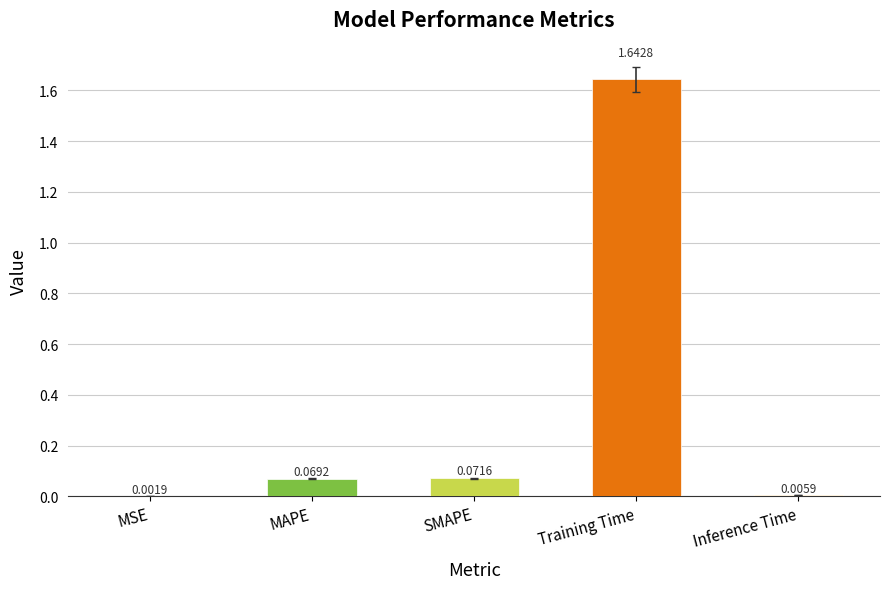

Between MAPE and MSE, which is larger?

MAPE